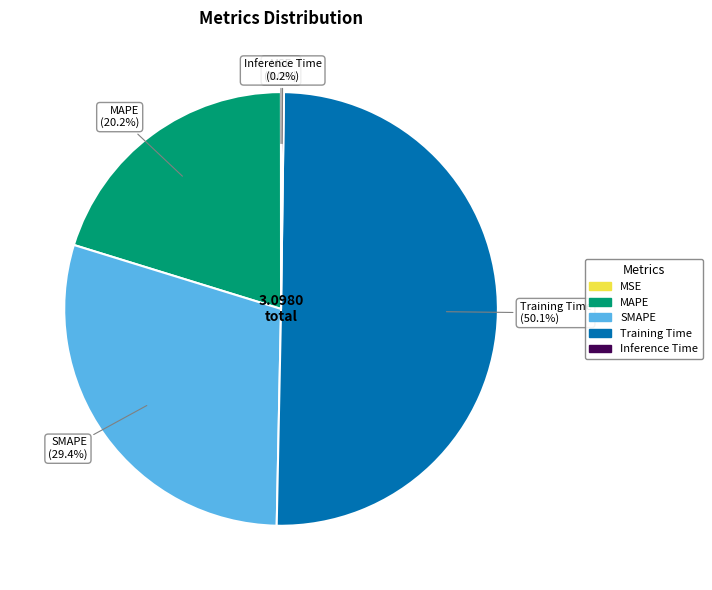

Between MAPE and SMAPE, which is larger?

SMAPE